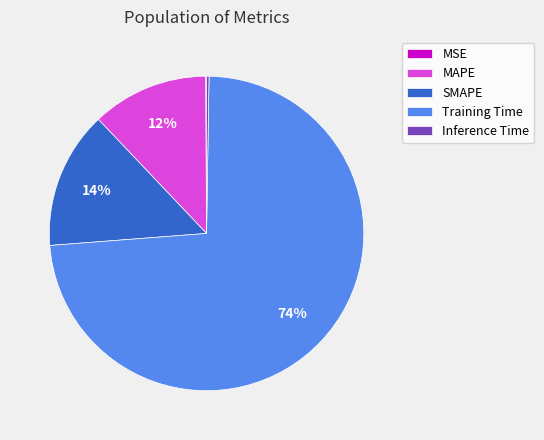

Combined, do MAPE and SMAPE account for over 50%?

No